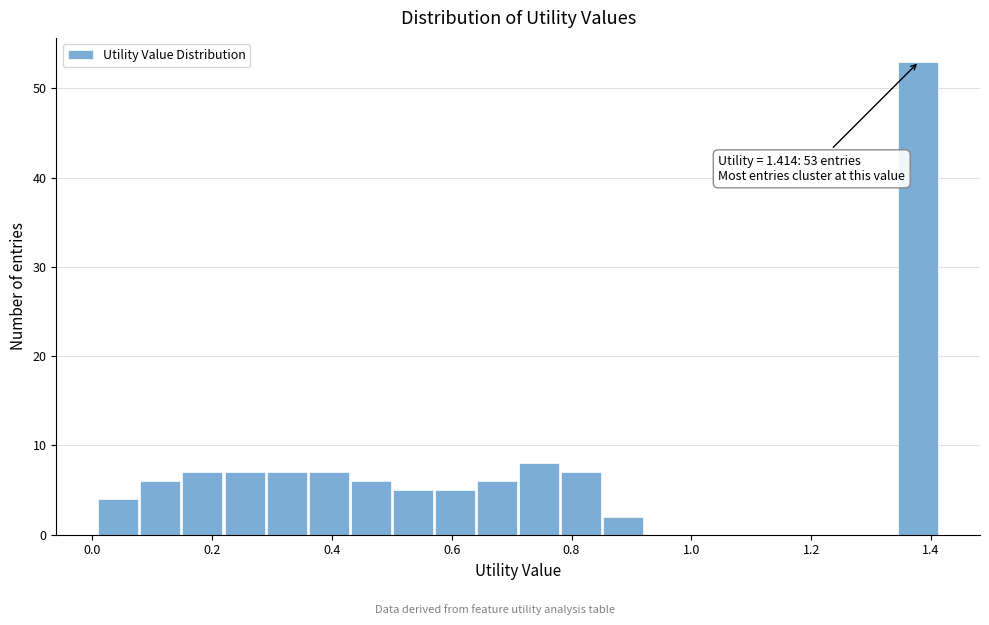

Read against the x-axis, roughly where is the centre of the tallest bar?

1.38